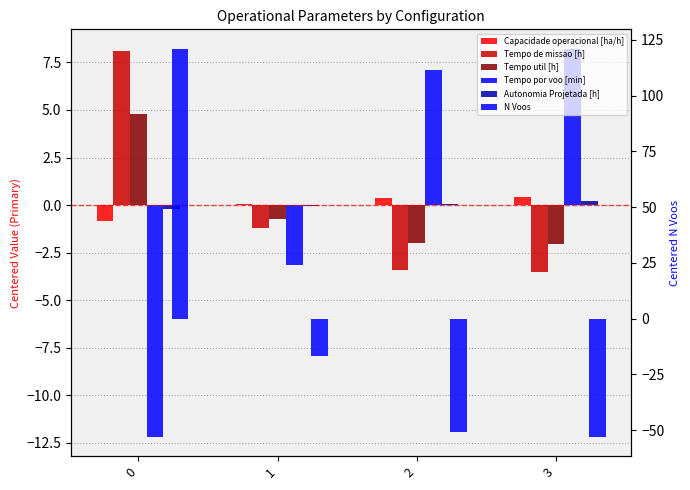

Rank the series by their maximum value, from lowest to highest.

Autonomia Projetada [h], Capacidade operacional [ha/h], Tempo util [h], Tempo de missao [h], Tempo por voo [min], N Voos